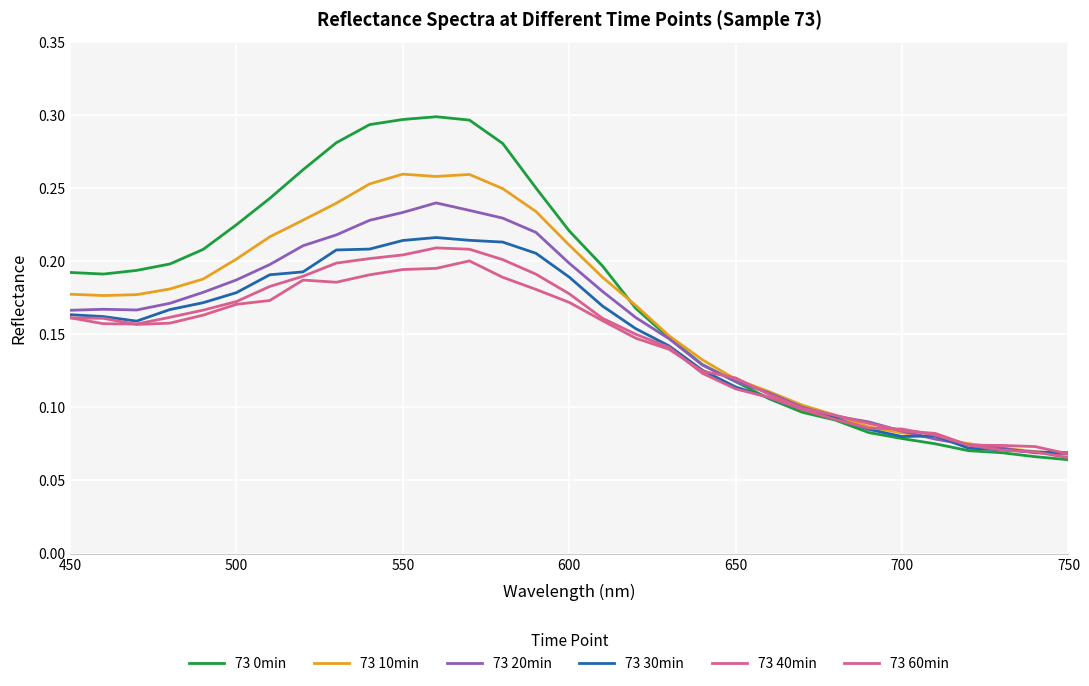

Reading right to left, extract all data points from this chart.

73 0min: 0.1	0.1	0.1	0.1	0.1	0.1	0.1	0.1	0.1	0.1	0.1	0.1	0.1	0.2	0.2	0.2	0.3	0.3	0.3	0.3	0.3	0.3	0.3	0.3	0.2	0.2	0.2	0.2	0.2	0.2	0.2
73 10min: 0.1	0.1	0.1	0.1	0.1	0.1	0.1	0.1	0.1	0.1	0.1	0.1	0.1	0.2	0.2	0.2	0.2	0.2	0.3	0.3	0.3	0.3	0.2	0.2	0.2	0.2	0.2	0.2	0.2	0.2	0.2
73 20min: 0.1	0.1	0.1	0.1	0.1	0.1	0.1	0.1	0.1	0.1	0.1	0.1	0.1	0.2	0.2	0.2	0.2	0.2	0.2	0.2	0.2	0.2	0.2	0.2	0.2	0.2	0.2	0.2	0.2	0.2	0.2
73 30min: 0.1	0.1	0.1	0.1	0.1	0.1	0.1	0.1	0.1	0.1	0.1	0.1	0.1	0.2	0.2	0.2	0.2	0.2	0.2	0.2	0.2	0.2	0.2	0.2	0.2	0.2	0.2	0.2	0.2	0.2	0.2
73 40min: 0.1	0.1	0.1	0.1	0.1	0.1	0.1	0.1	0.1	0.1	0.1	0.1	0.1	0.2	0.2	0.2	0.2	0.2	0.2	0.2	0.2	0.2	0.2	0.2	0.2	0.2	0.2	0.2	0.2	0.2	0.2
73 60min: 0.1	0.1	0.1	0.1	0.1	0.1	0.1	0.1	0.1	0.1	0.1	0.1	0.1	0.1	0.2	0.2	0.2	0.2	0.2	0.2	0.2	0.2	0.2	0.2	0.2	0.2	0.2	0.2	0.2	0.2	0.2